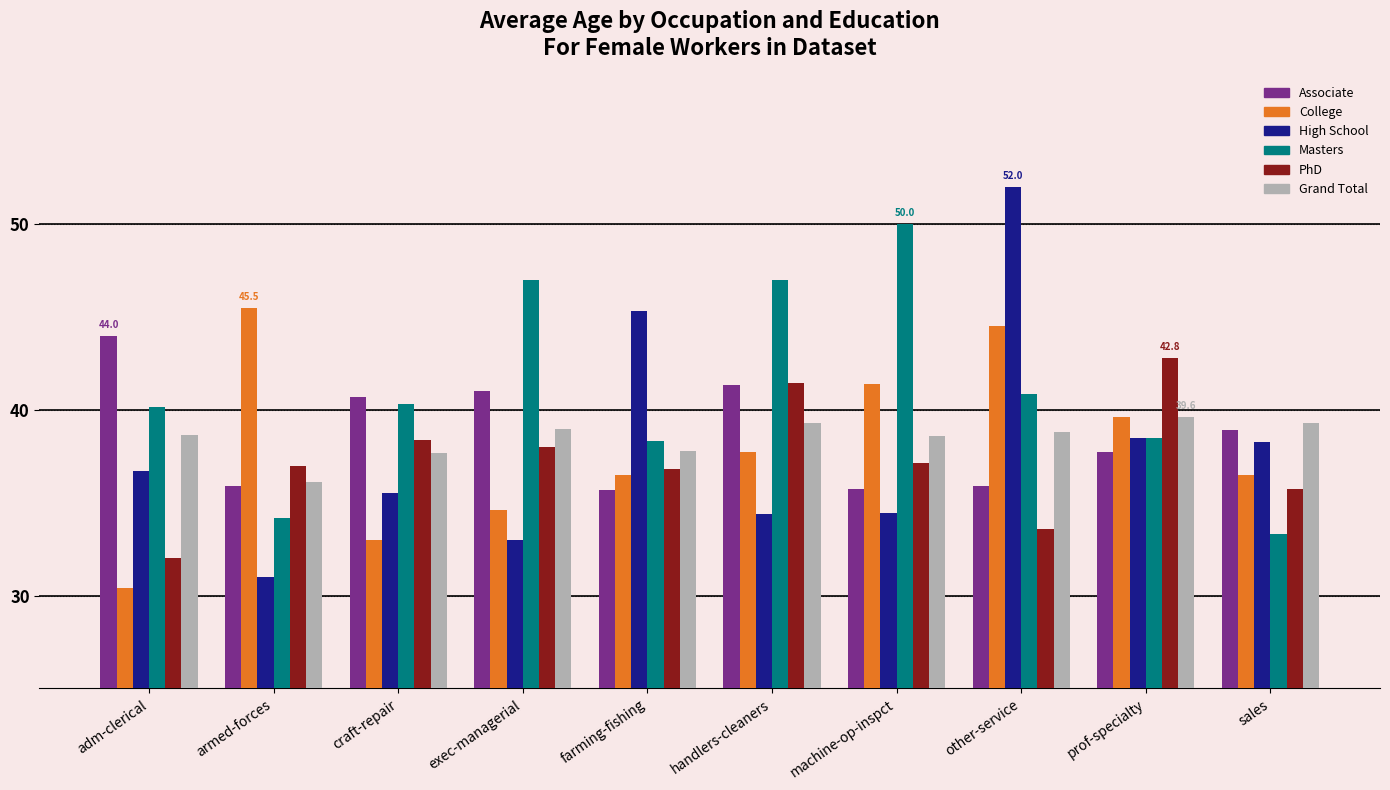

How many series are shown in this chart?

6